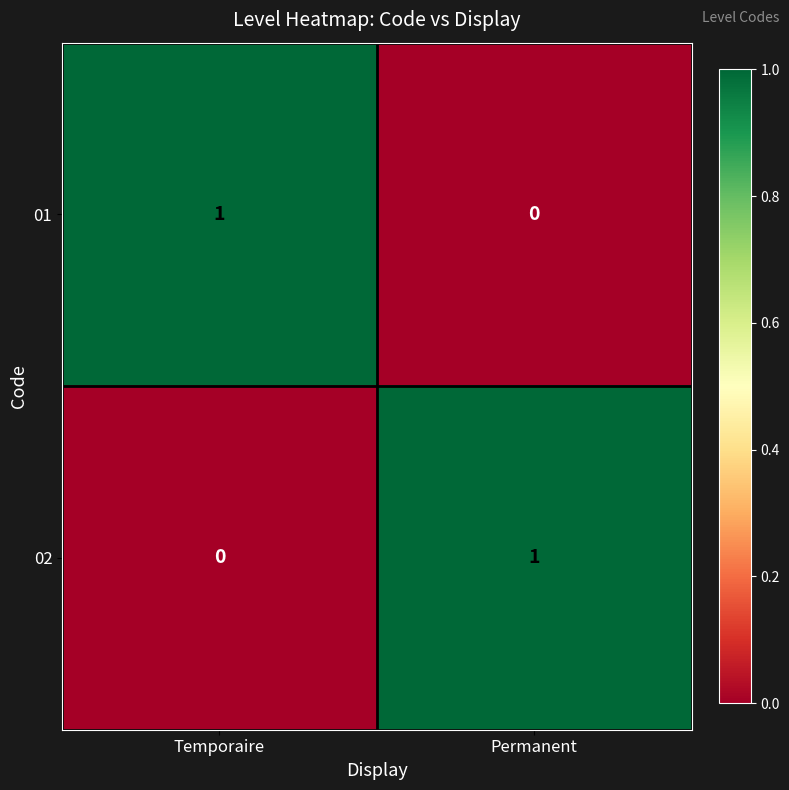

Rank the categories by 02 value from lowest to highest.

Temporaire, Permanent